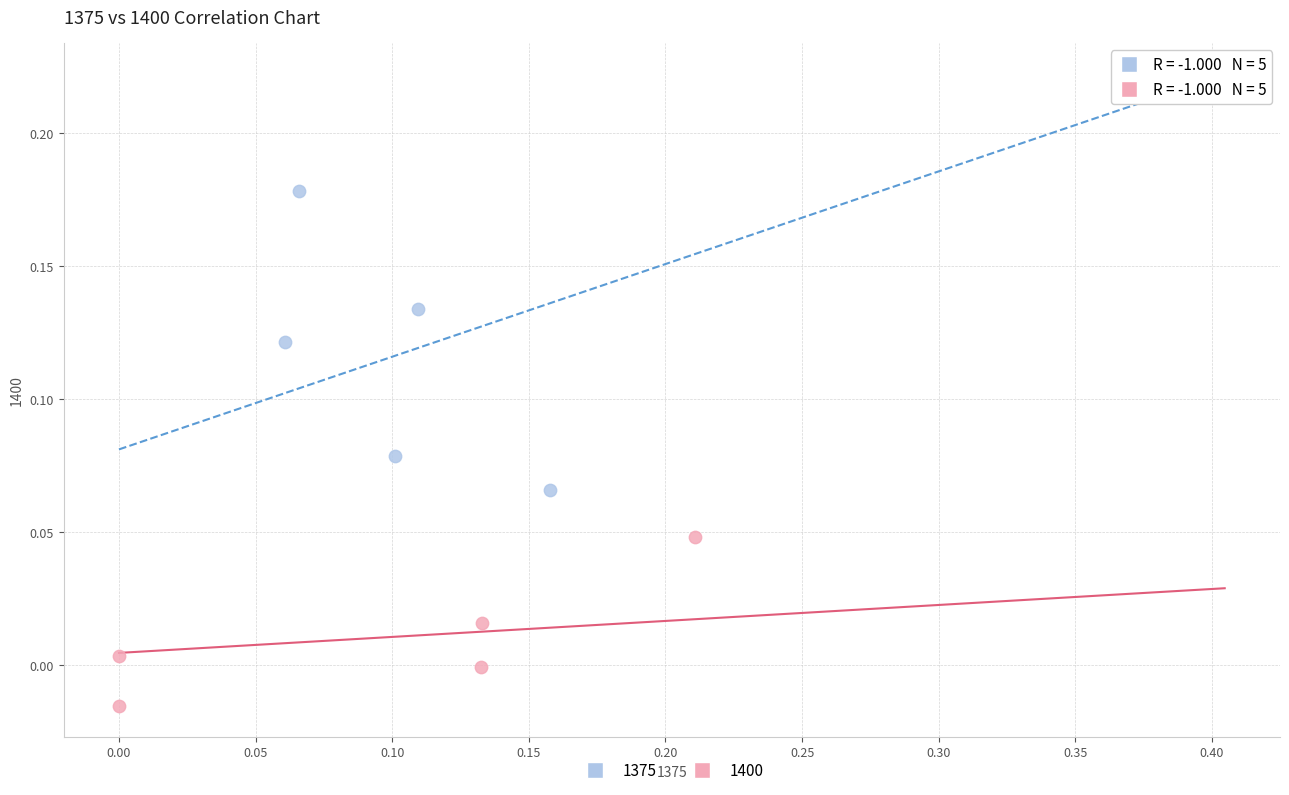

Which series has the largest Y range (max minus min)?

1375